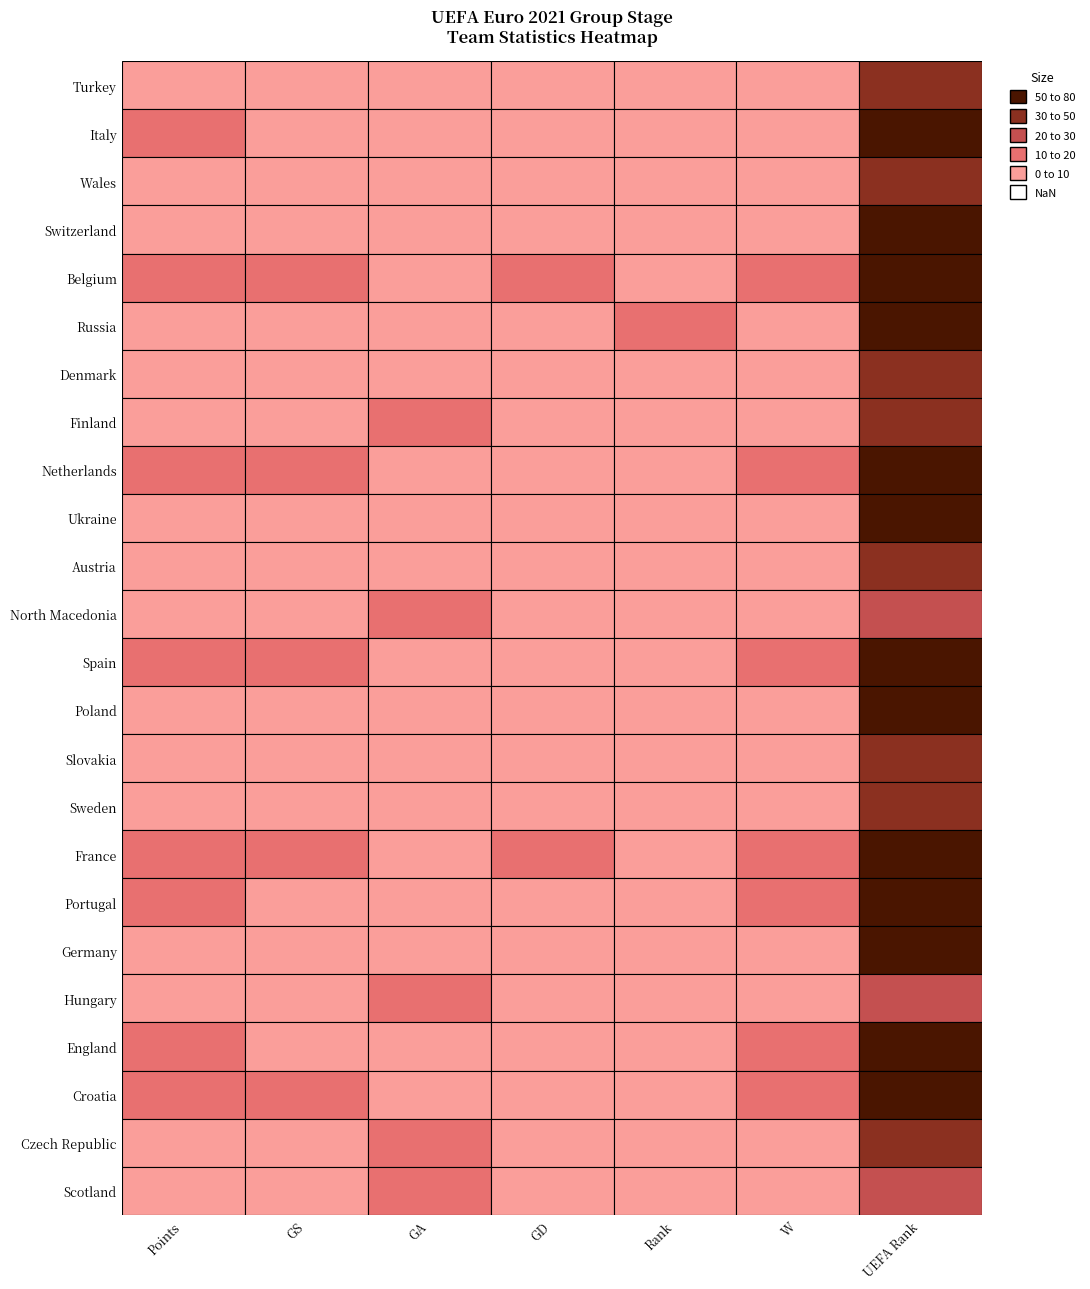

The North Macedonia series shows 4 at Rank. True or false?

True